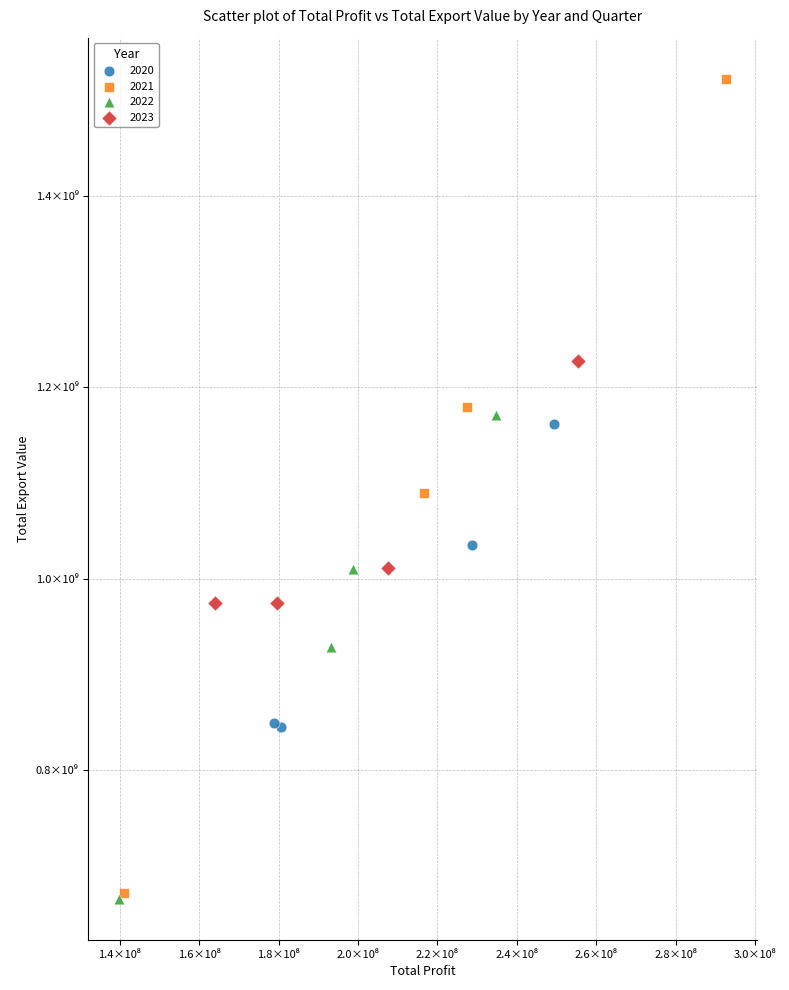

What are all the series names shown in the legend?

2020, 2021, 2022, 2023